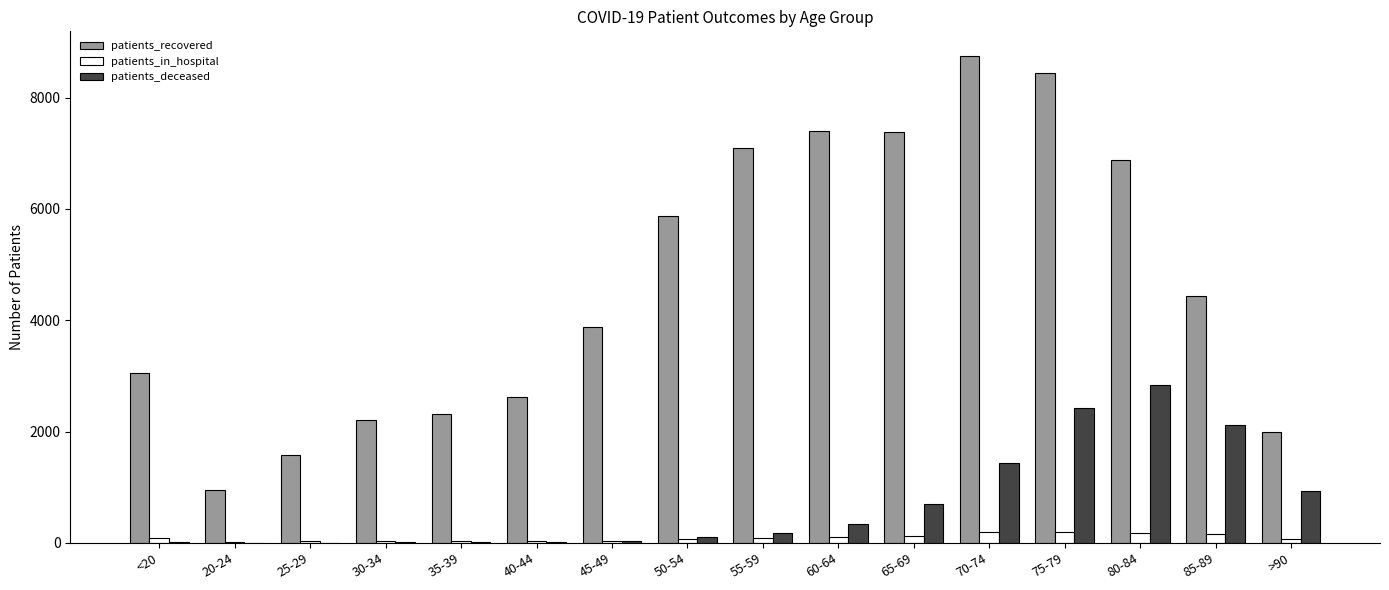

Between 40-44 and 45-49, which series saw the biggest shift?

patients_recovered